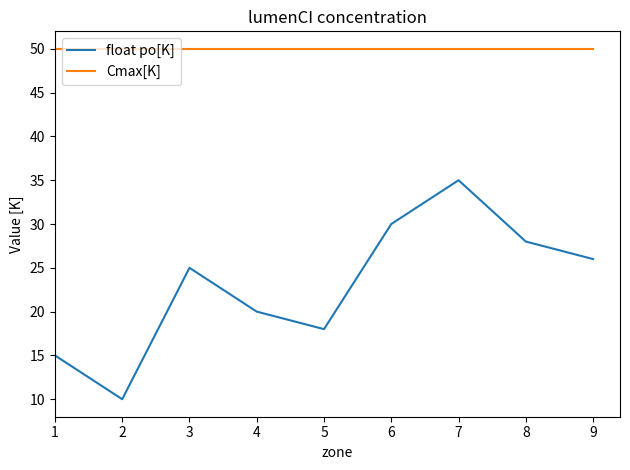

The value of Cmax[K] at 4 is 12. True or false?

False